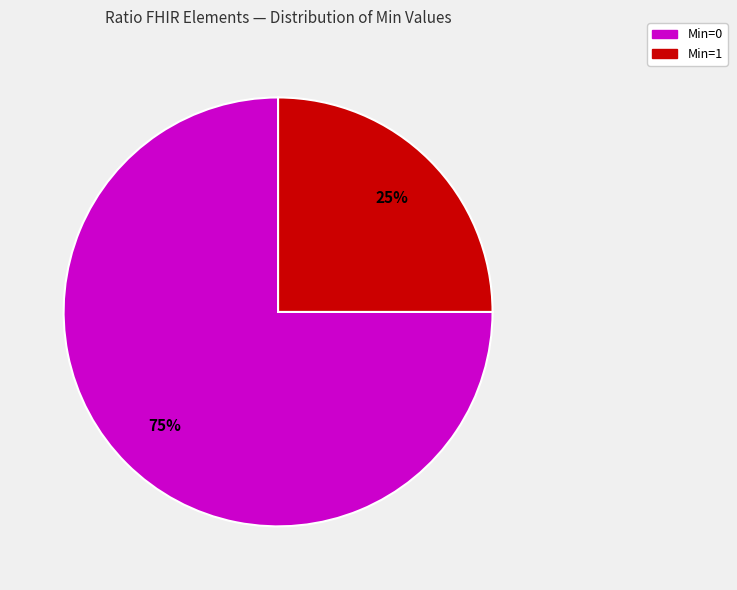

Is there any slice that represents more than half of the pie?

Yes